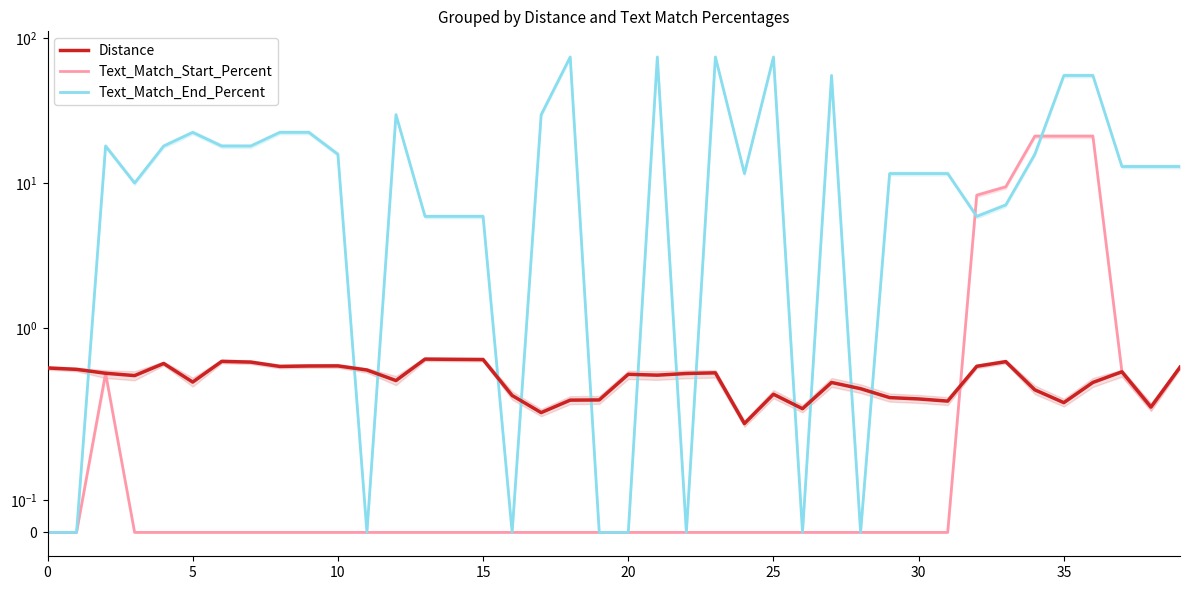

Between 30 and 15, which series saw the biggest shift?

Text_Match_End_Percent